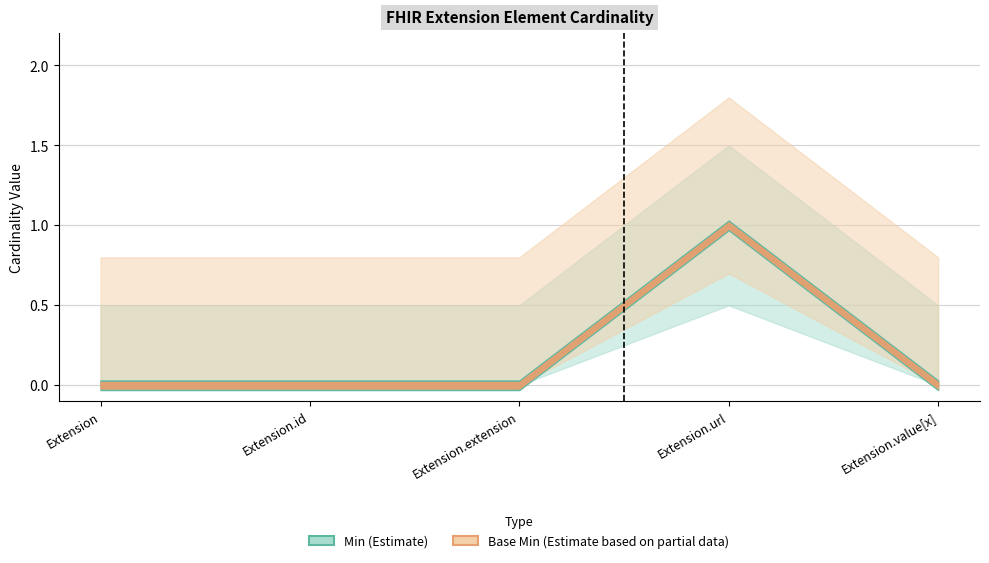

How many distinct data groups are displayed?

2